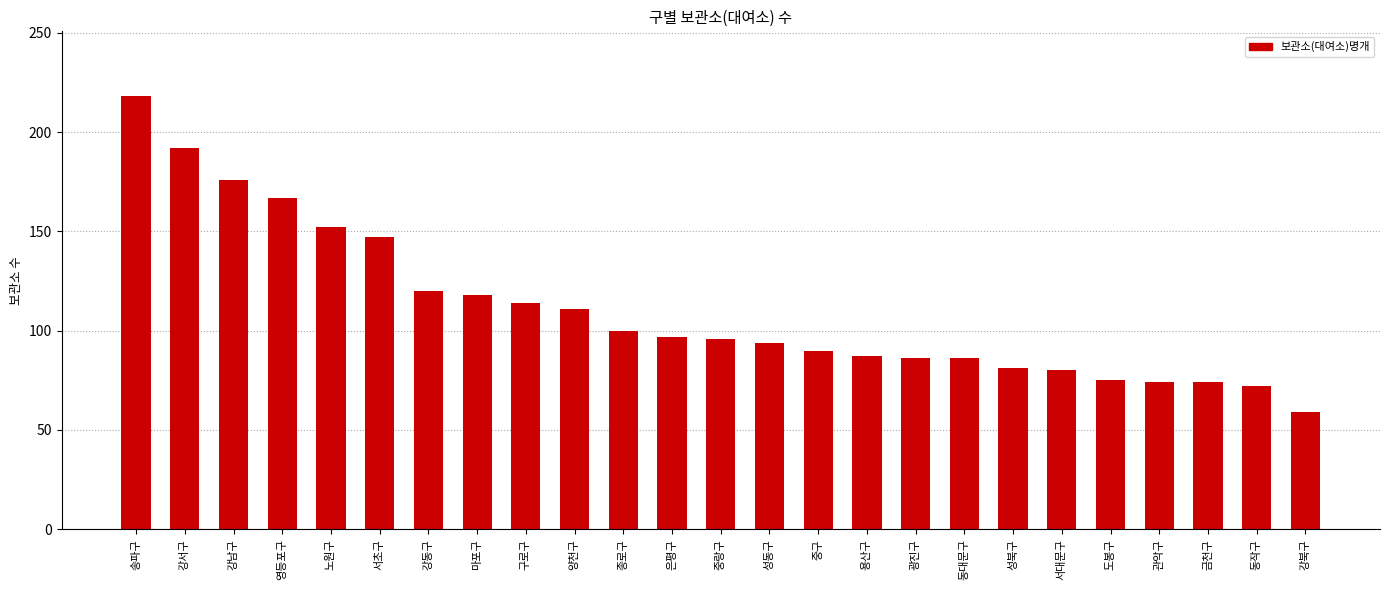

Approximately how many times larger is the value at 동대문구 compared to 관악구?

1.2